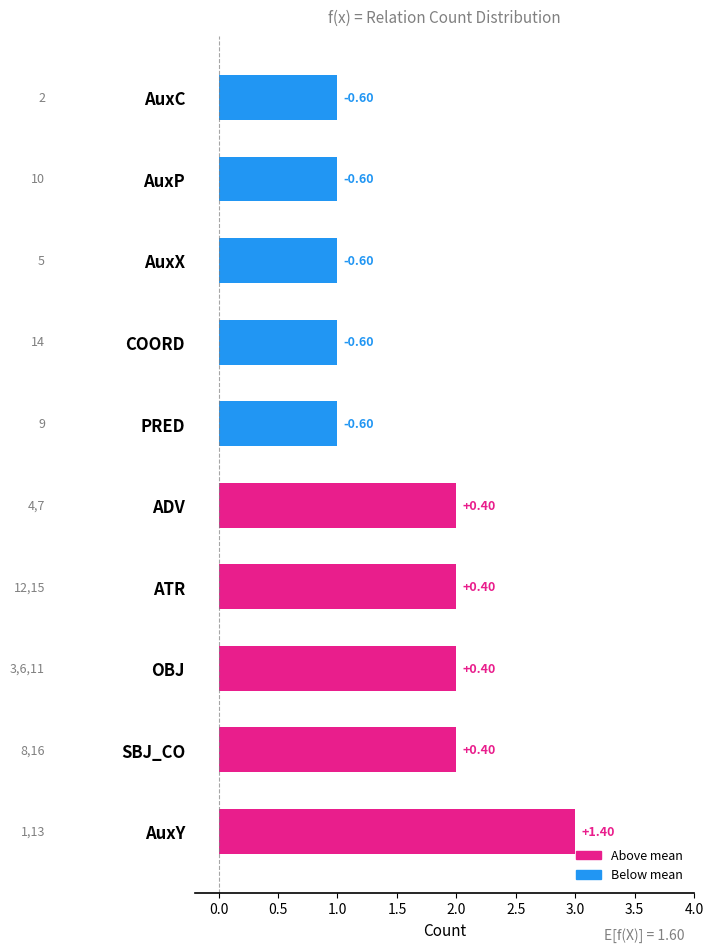

How many bars are there in total?

10